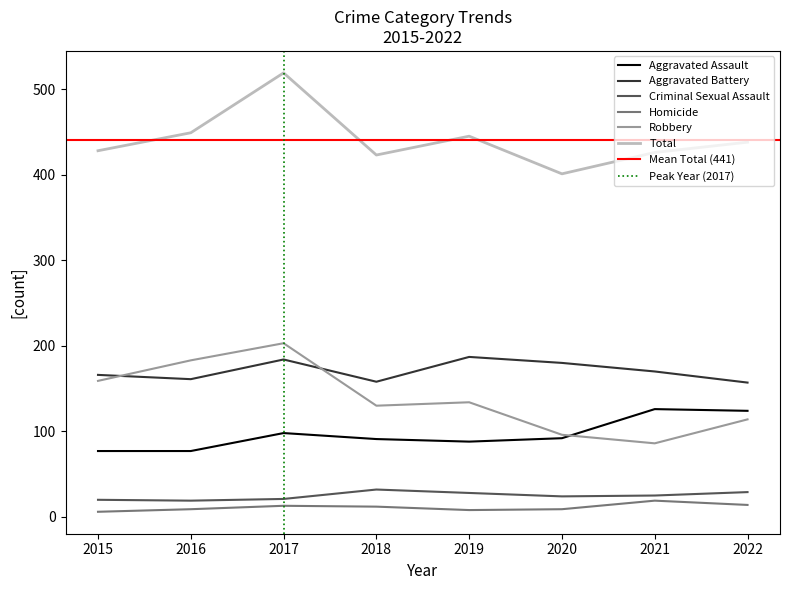

At 2021, list the series in order from smallest to largest.

Homicide, Criminal Sexual Assault, Robbery, Aggravated Assault, Aggravated Battery, Total